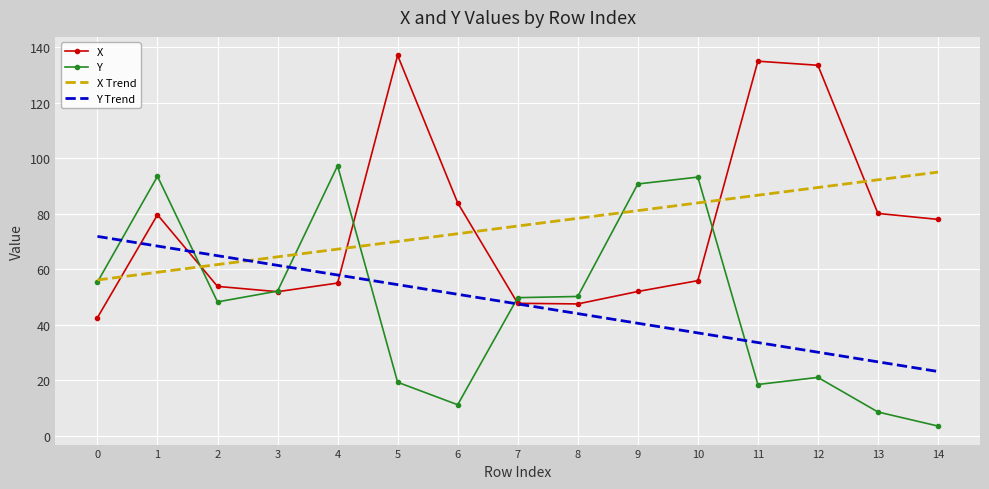

Which series ends up on top after the final intersection of Y Trend and Y?

Y Trend